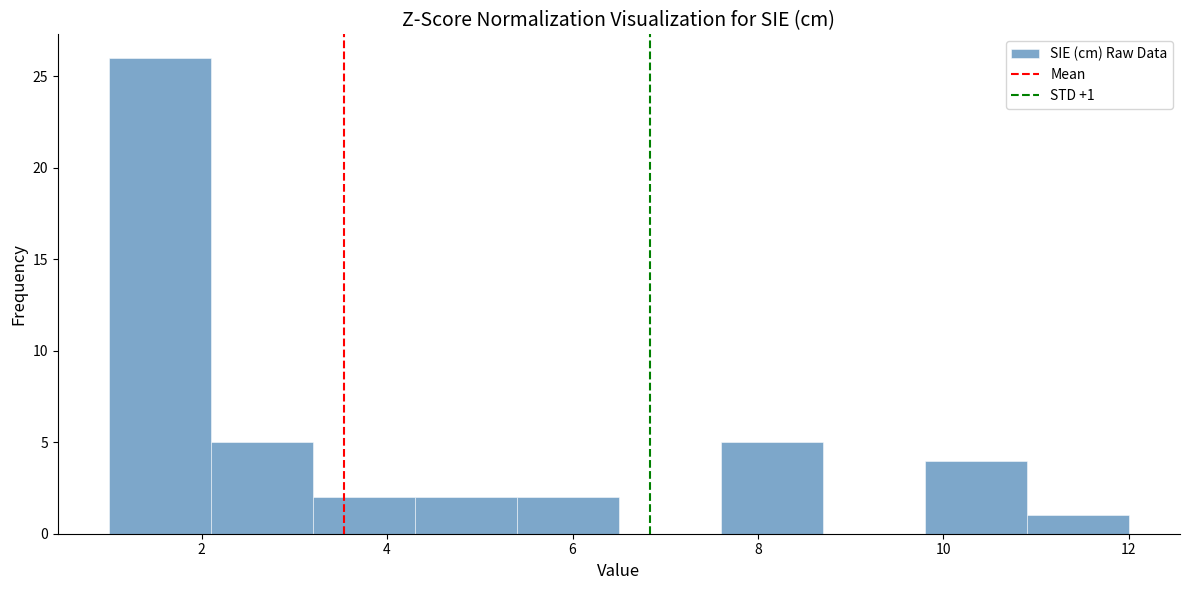

Over which range of the x-axis is the bar tallest?

1.0 to 2.1